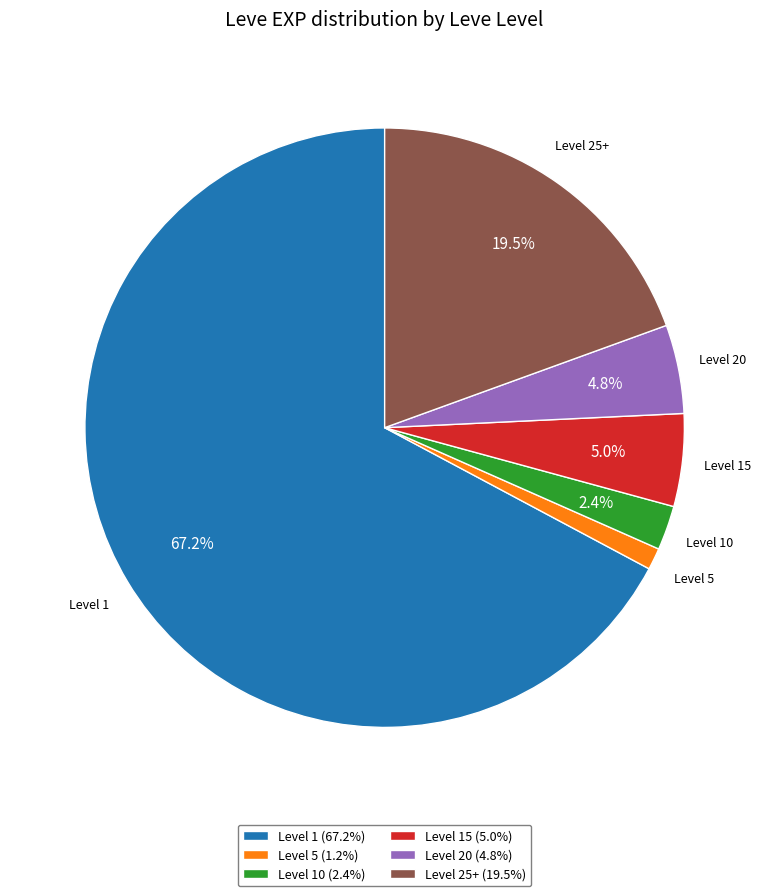

Between Level 25+ (19.5%) and Level 1 (67.2%), which is larger?

Level 1 (67.2%)